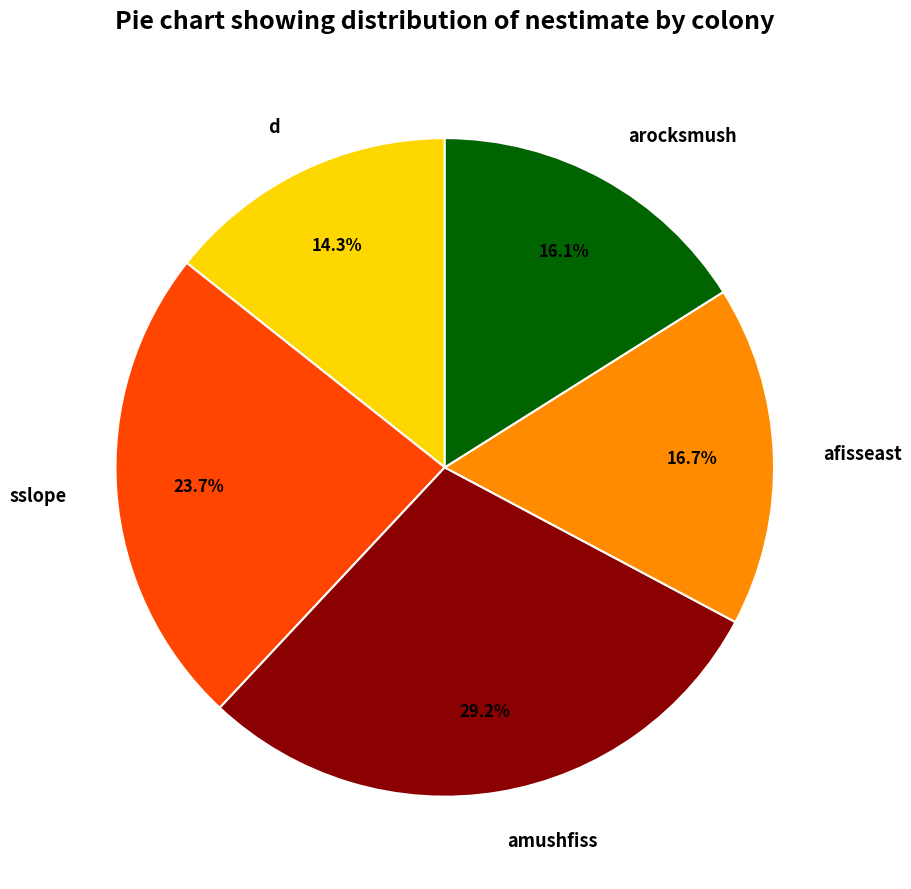

Do d and amushfiss together represent more than half of the pie?

No